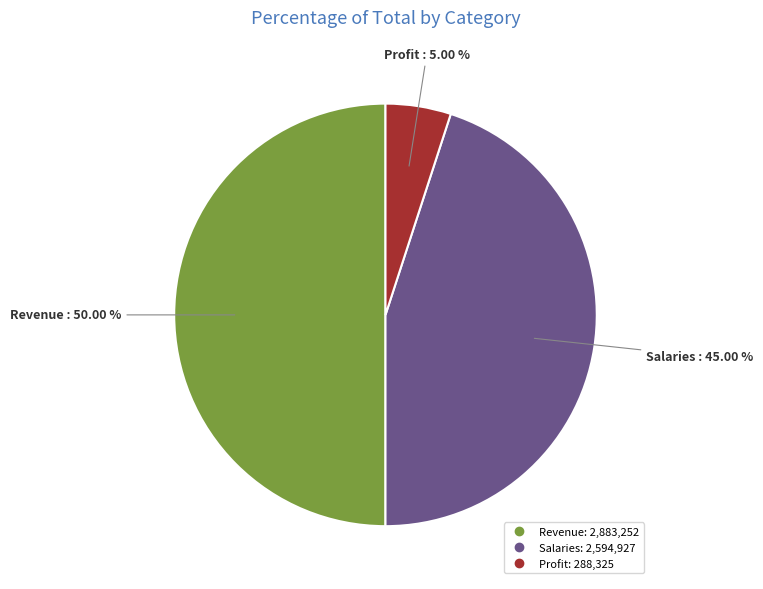

Between Profit and Revenue, which is larger?

Revenue